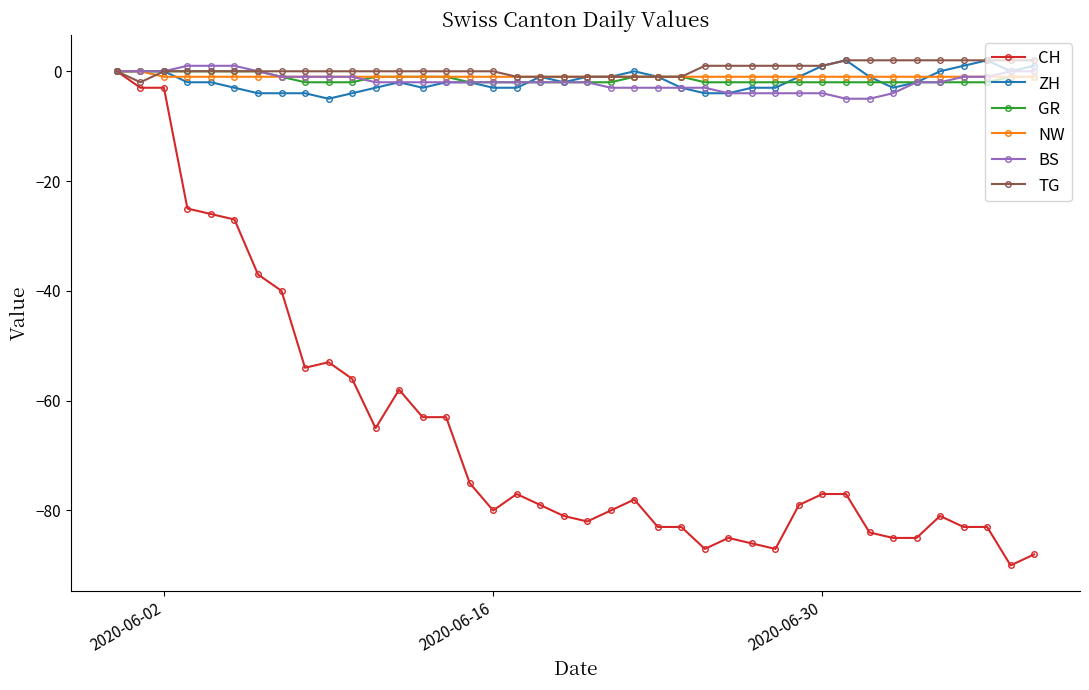

Which series has the largest range (max minus min)?

CH